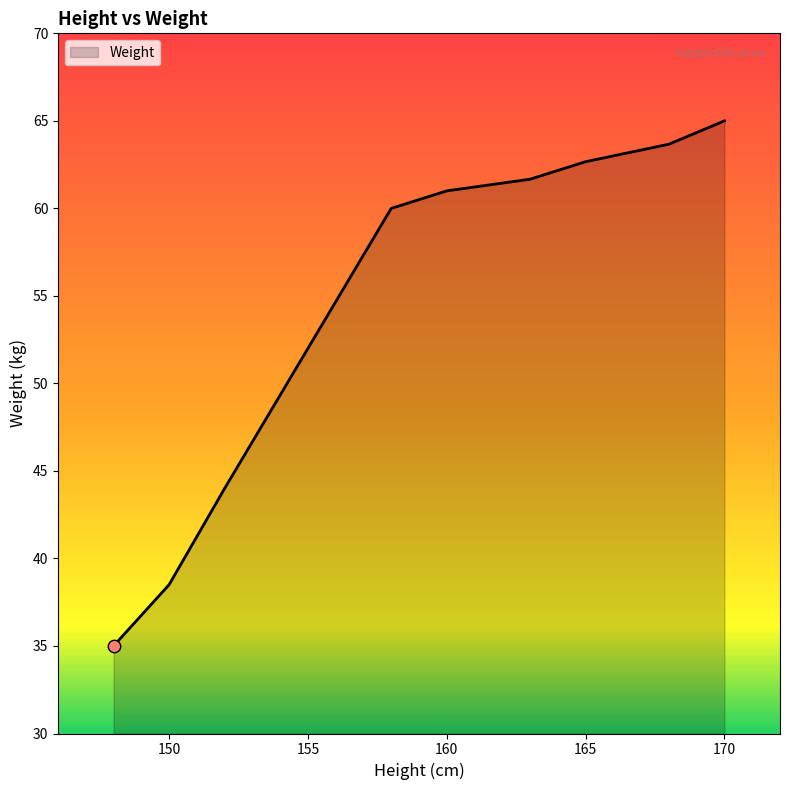

What is the greatest value displayed?

65.0